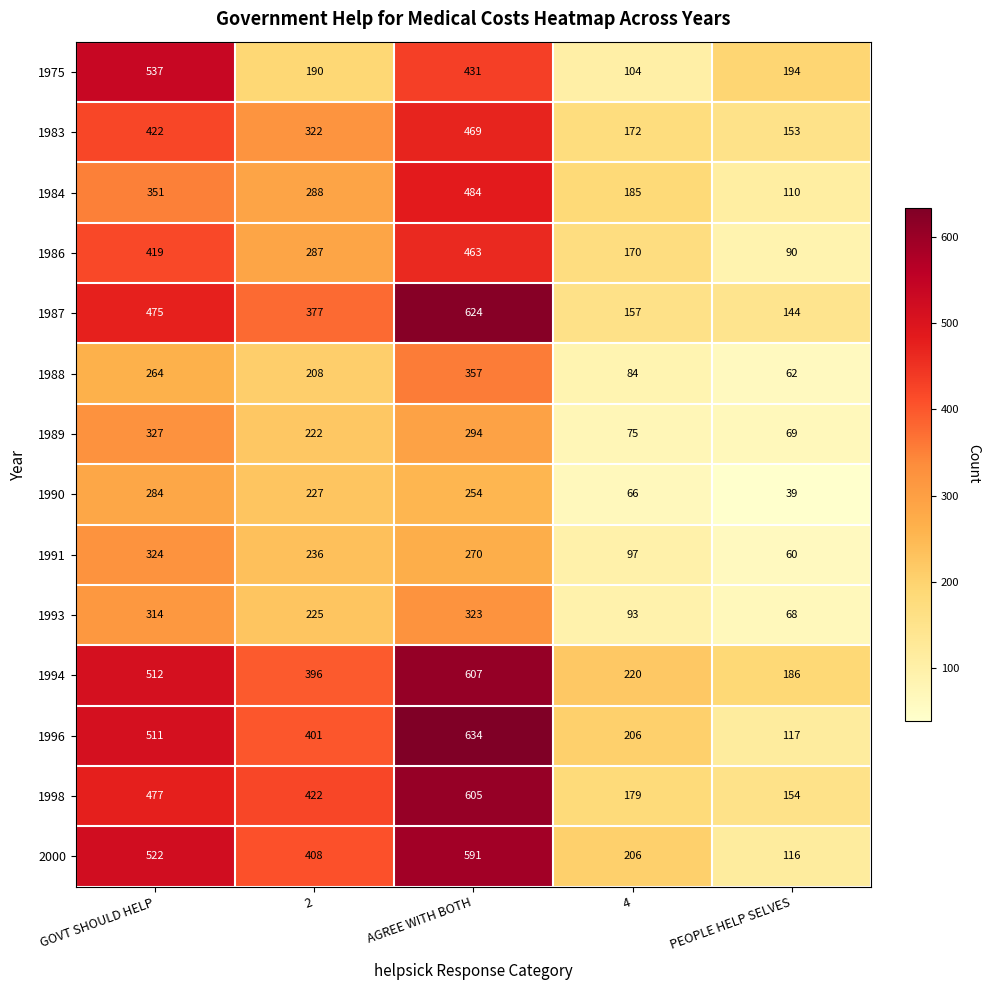

Is it true that 1989 equals 110 at 4?

False